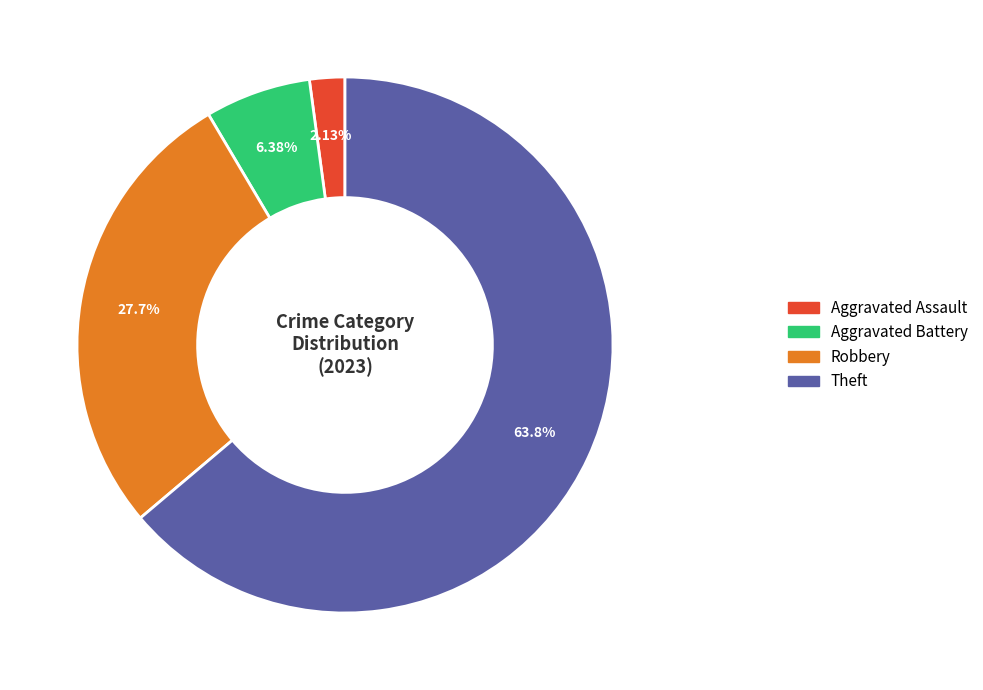

What percentage is the Theft slice, to the nearest percent?

64%